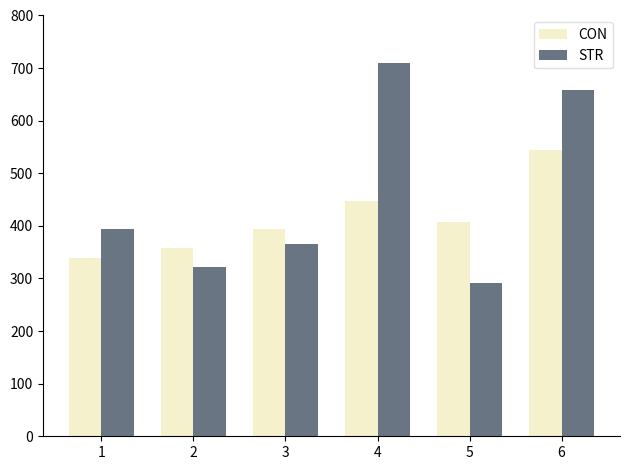

What is the difference between the highest and lowest values at 6?

114.9